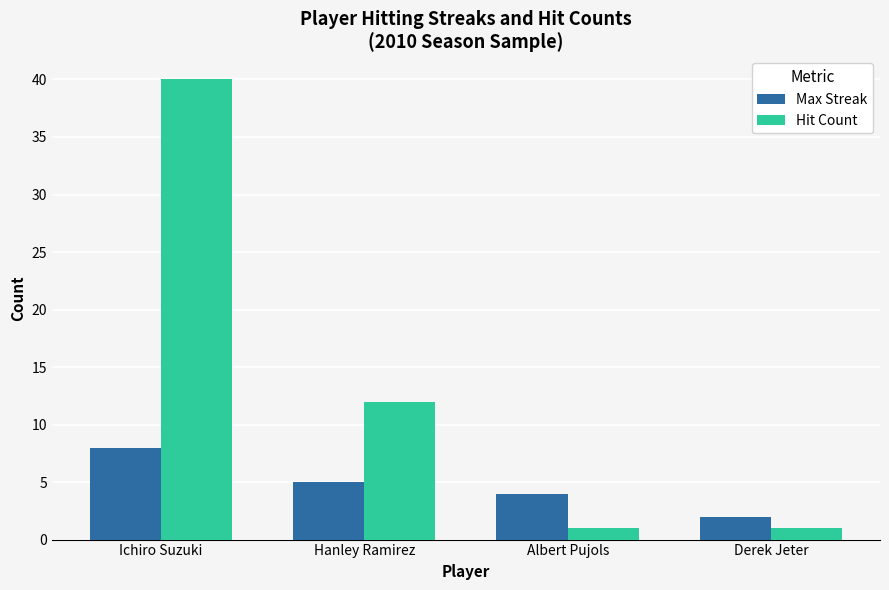

Between Ichiro Suzuki and Albert Pujols, which series saw the biggest shift?

Hit Count